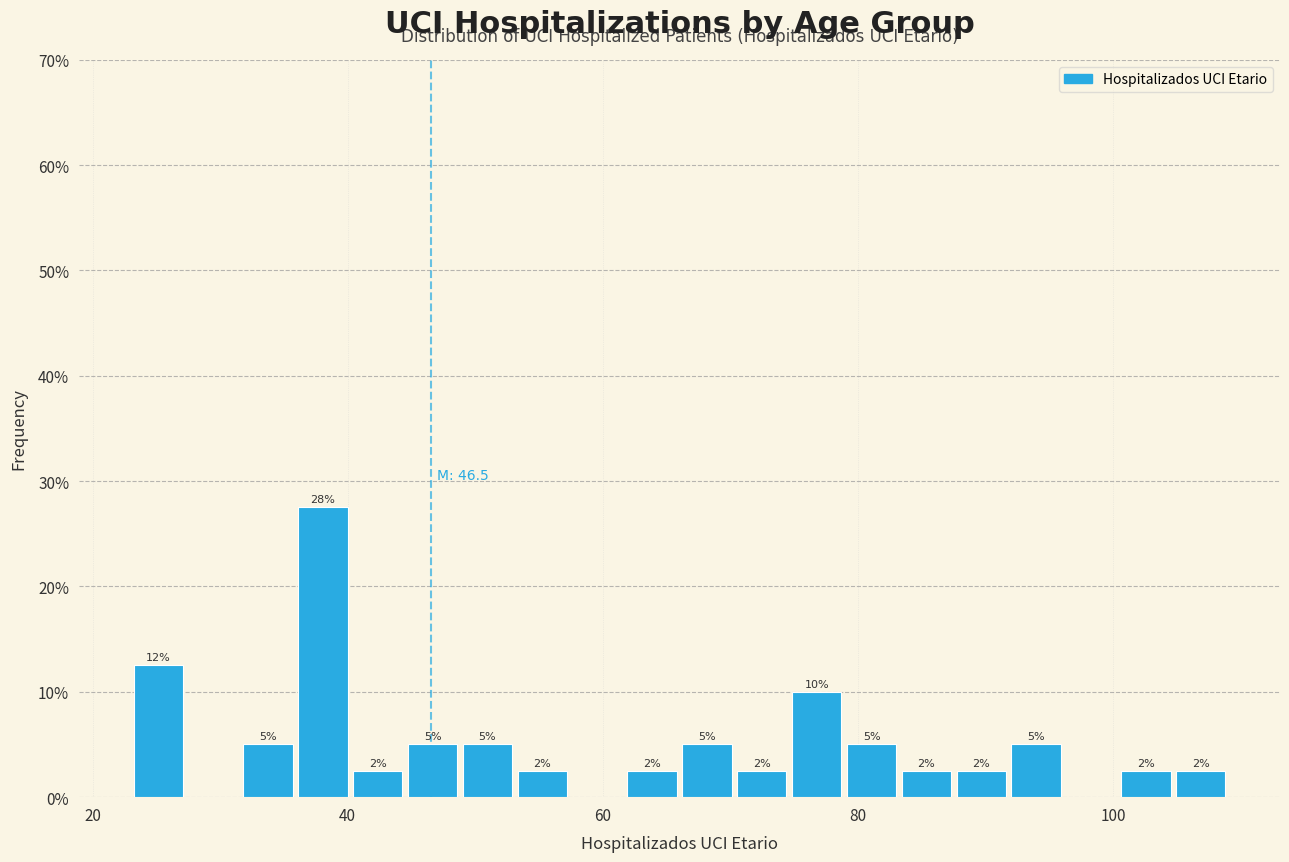

Around what value on the x-axis is the tallest bar? Give the approximate position of its centre, as read against the axis.

38